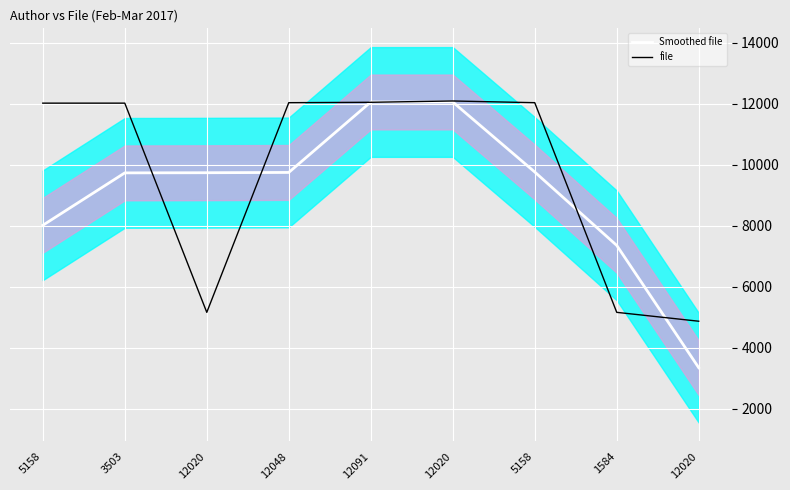

Reading left to right, extract all data points from this chart.

Smoothed file: 8013.3	9732.7	9737.7	9747.0	12058.0	12058.0	9761.3	7353.3	3341.7
file: 12020.0	12020.0	5158.0	12035.0	12048.0	12091.0	12035.0	5158.0	4867.0